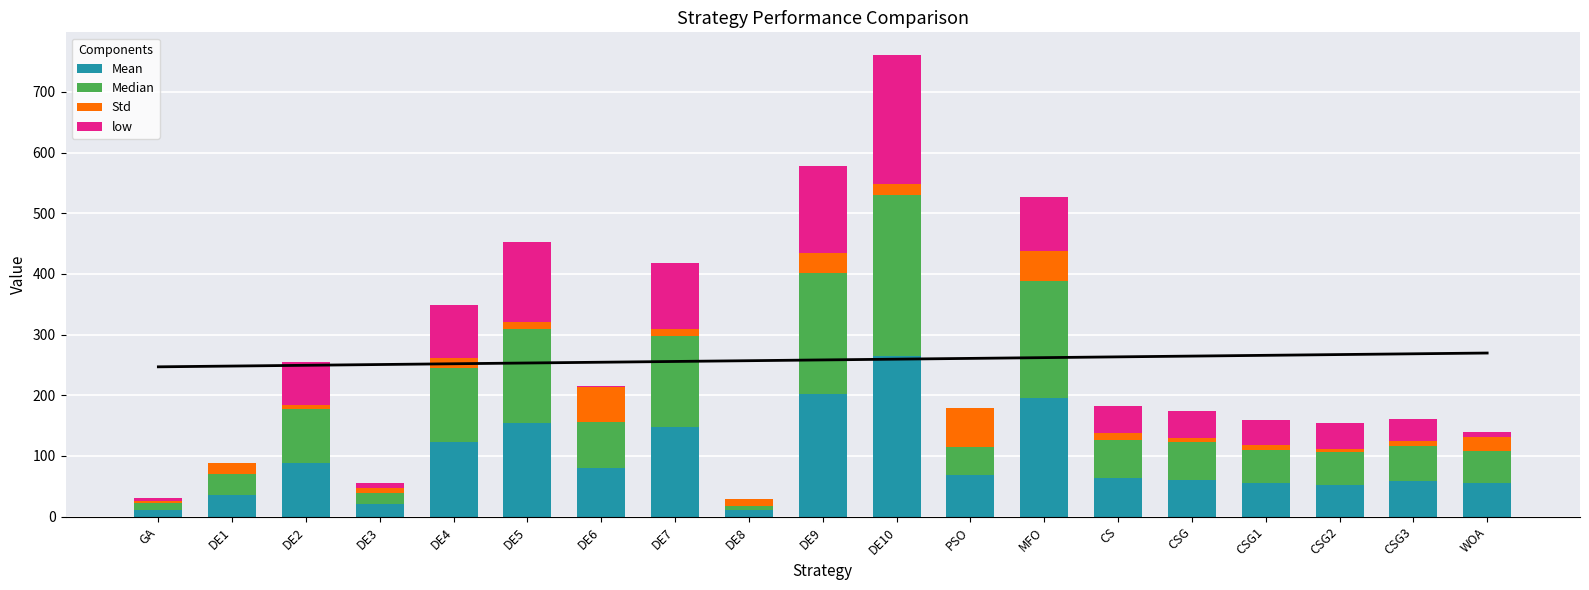

What is the average value of the Median series?

90.1